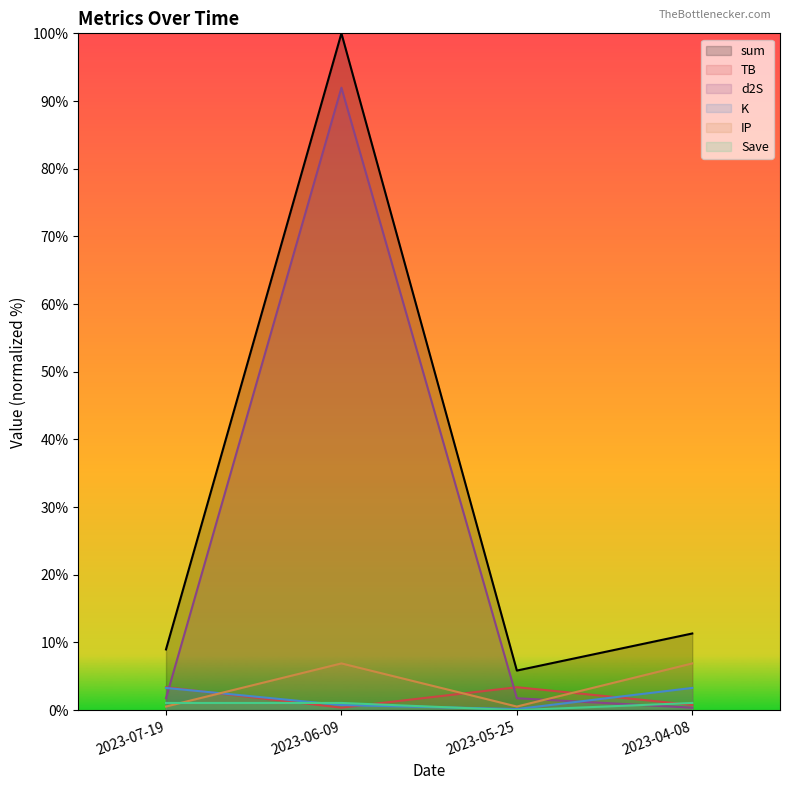

In K, how many points are lower than both neighbors (excluding endpoints)?

1